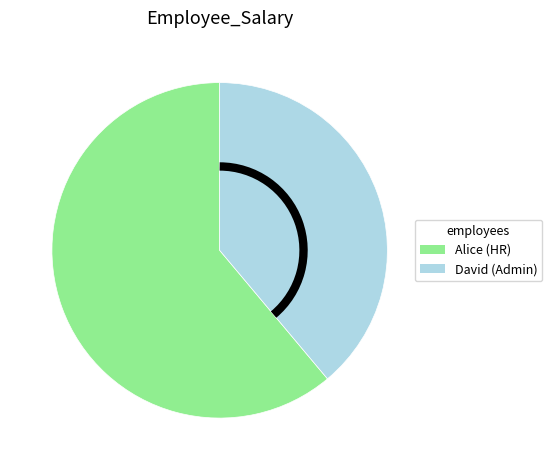

Count the number of slices in the pie.

2